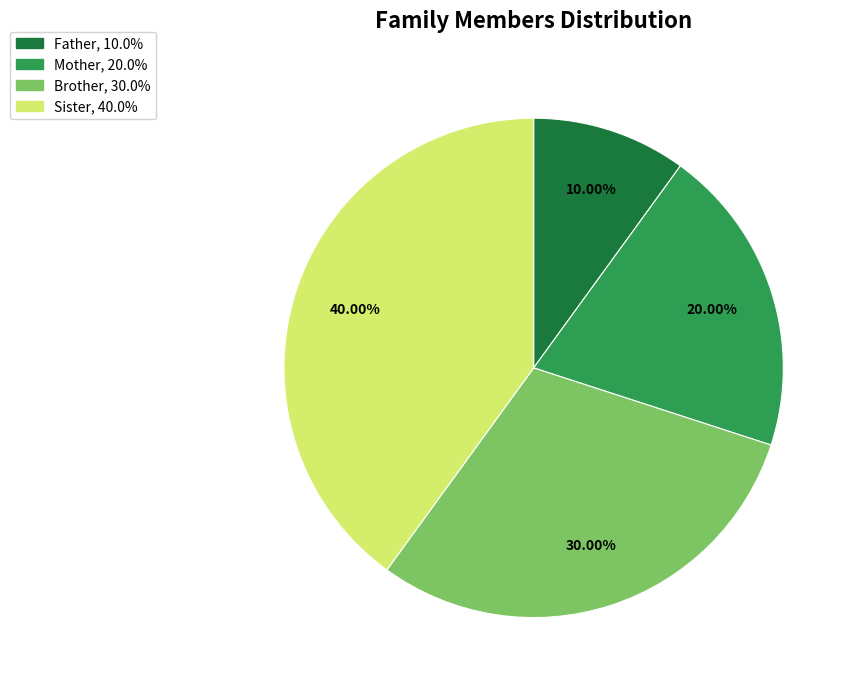

What percentage do Brother and Sister together represent?

70.0%